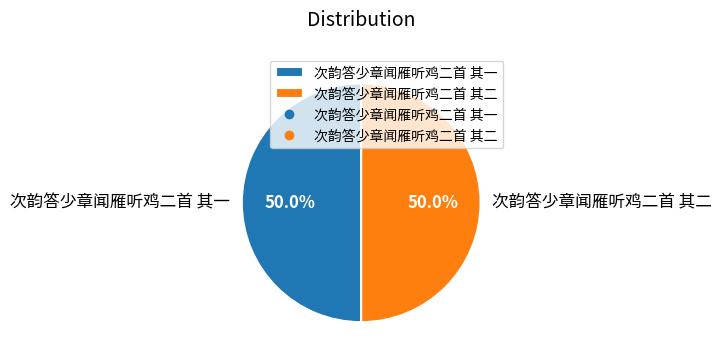

What percentage is the 次韵答少章闻雁听鸡二首 其一 slice, to the nearest percent?

50%